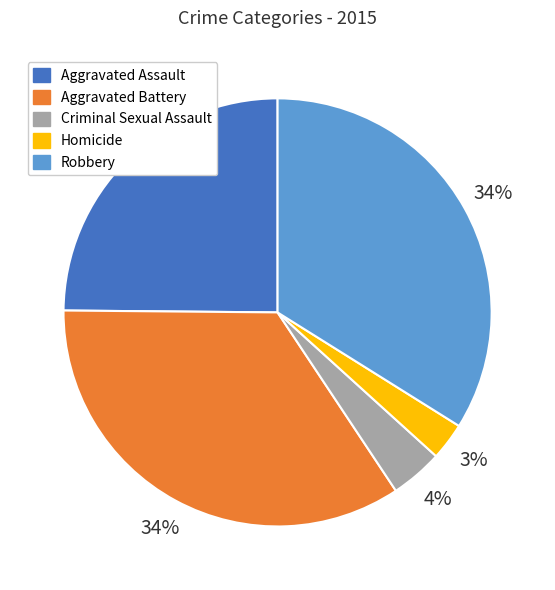

Is it true that Robbery is 42% of the pie?

False